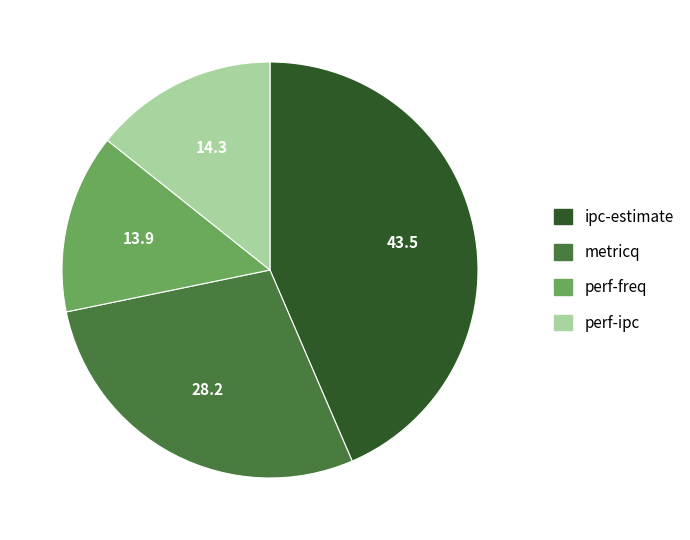

What is the largest slice in the pie chart?

ipc-estimate